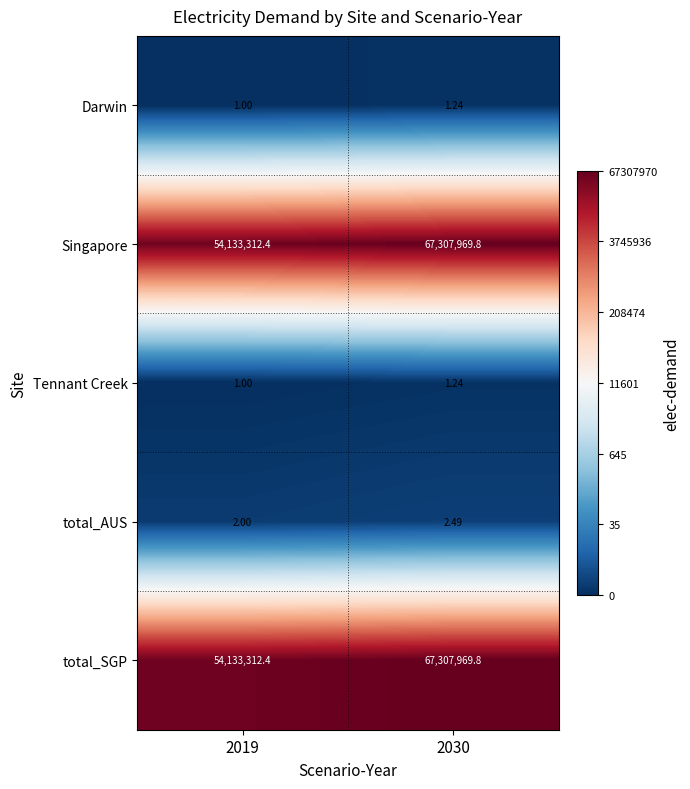

Is the value of Darwin at 2019 greater than the value of Tennant Creek at 2030?

No